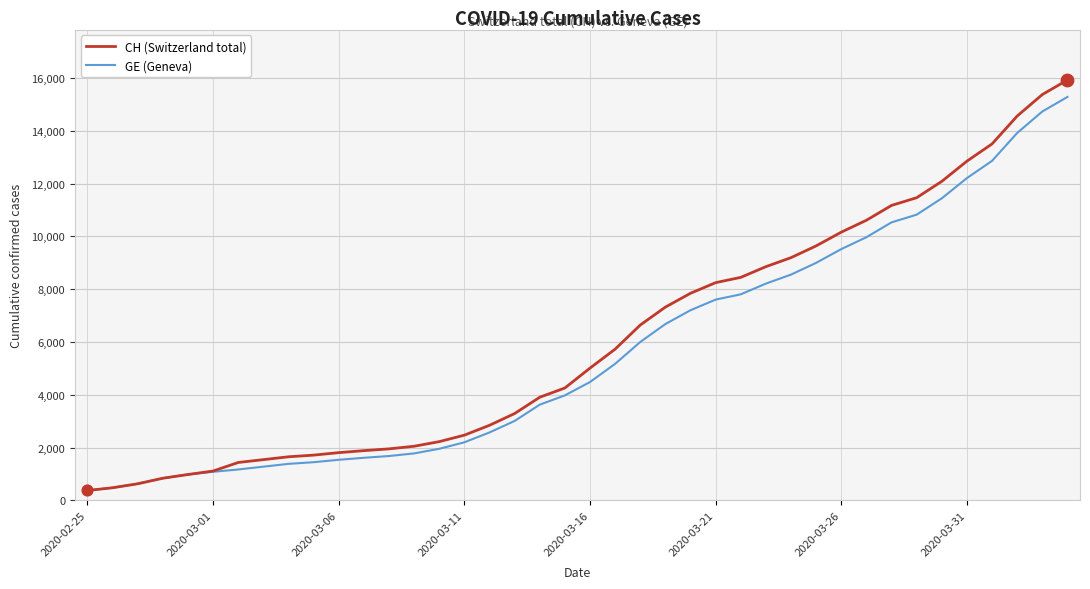

What is the greatest value displayed?

15926